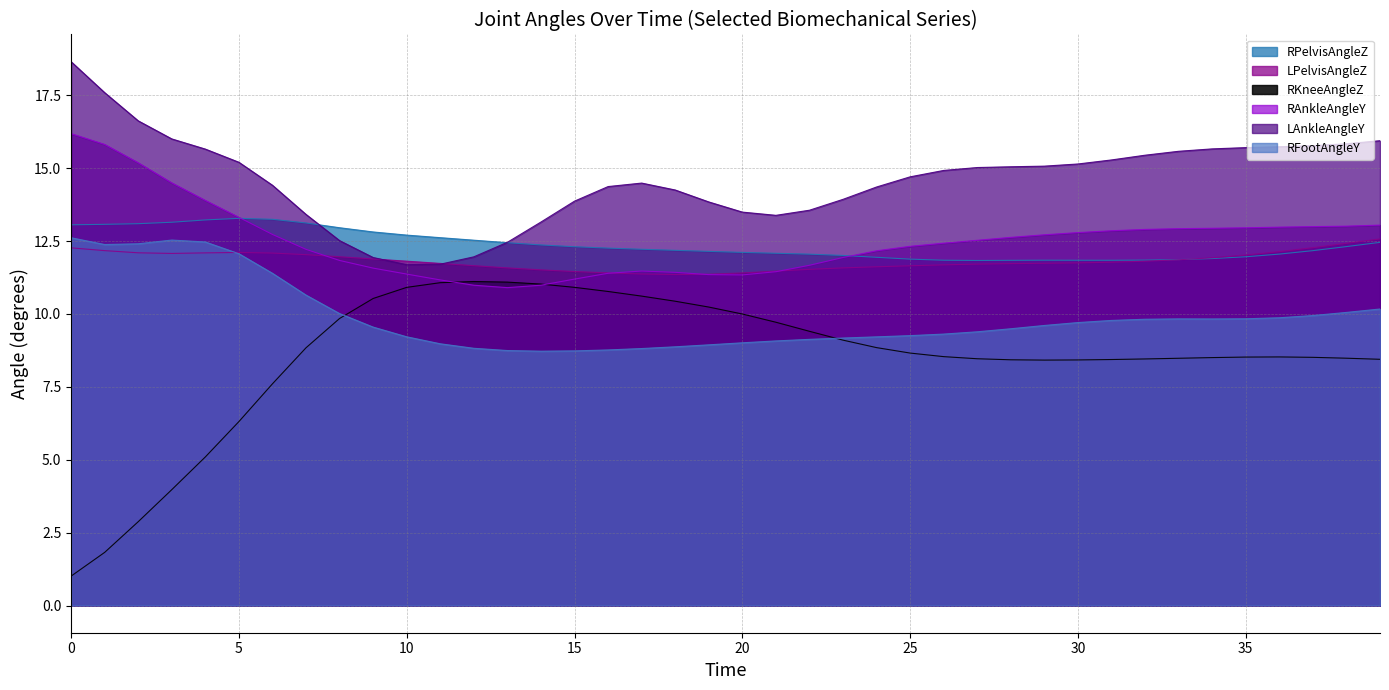

Which series has the largest total across all categories?

LAnkleAngleY